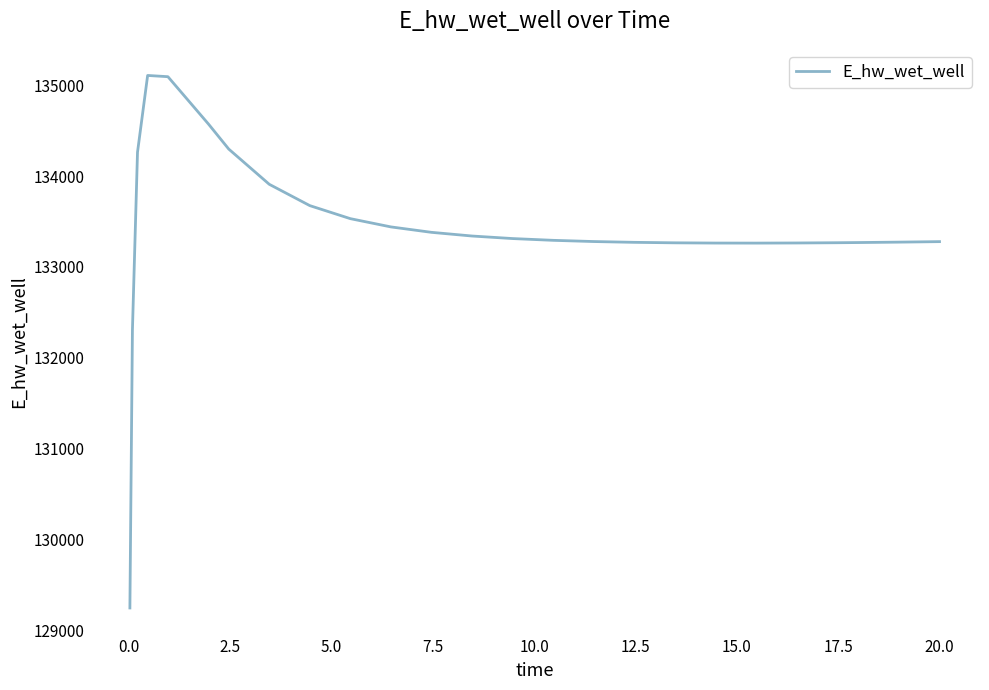

What is the difference between the maximum and minimum values?

5858.4